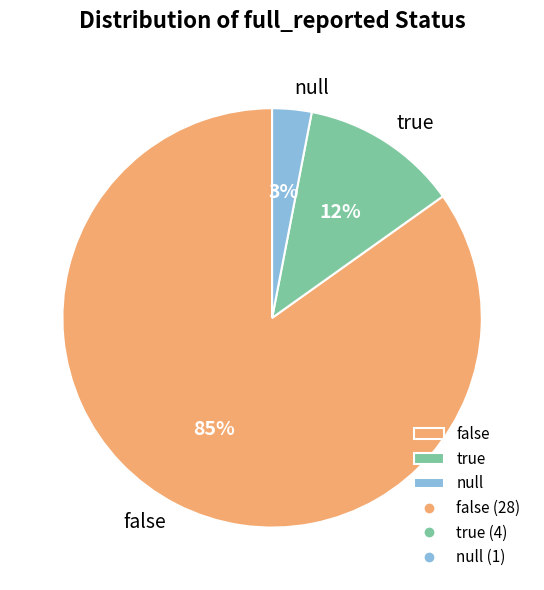

Rank the categories by value from highest to lowest.

false, true, null